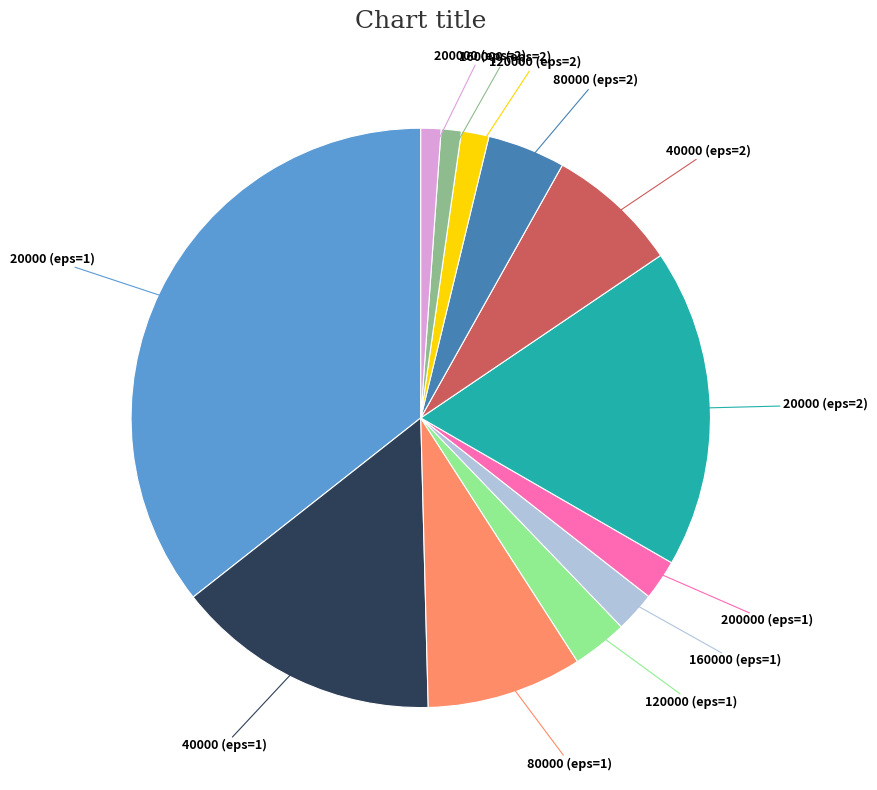

Is there a majority slice in this chart?

No